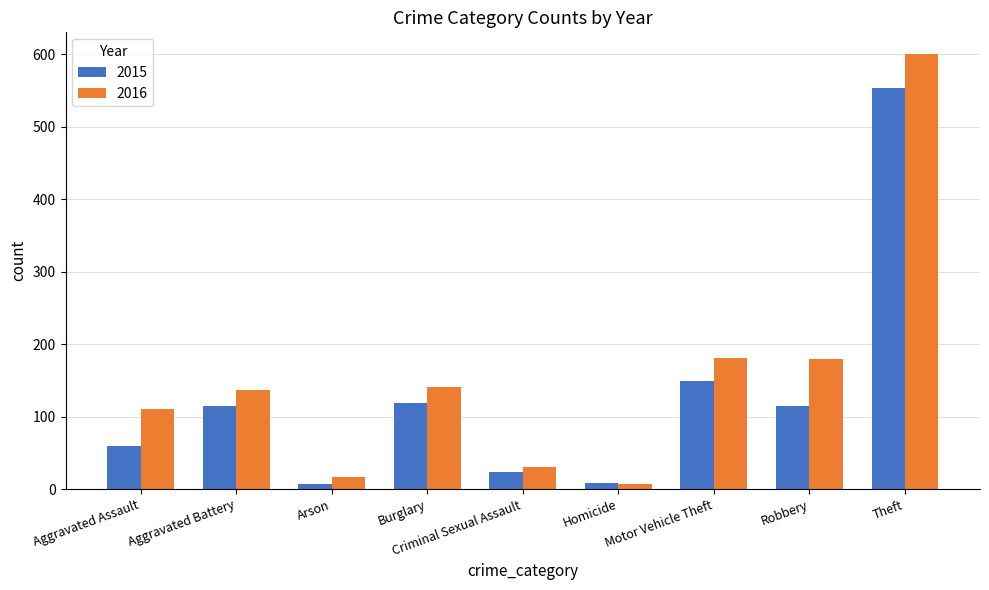

List the series in order of their overall mean, highest first.

2016, 2015